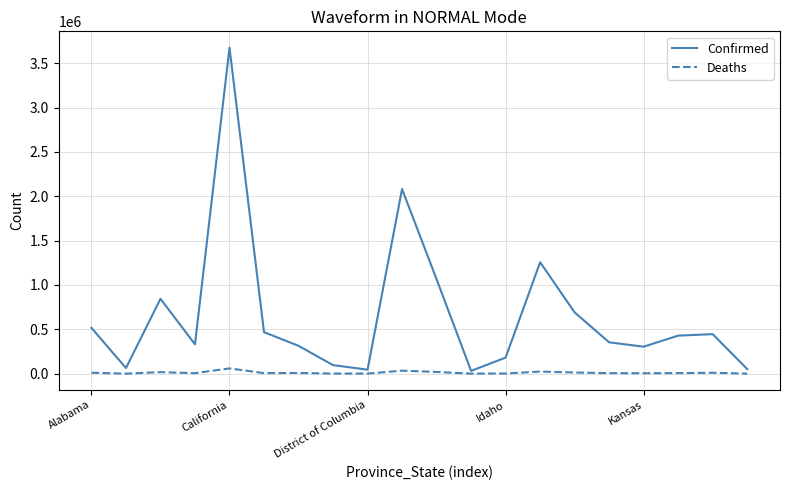

Which series has the widest spread of values?

Confirmed